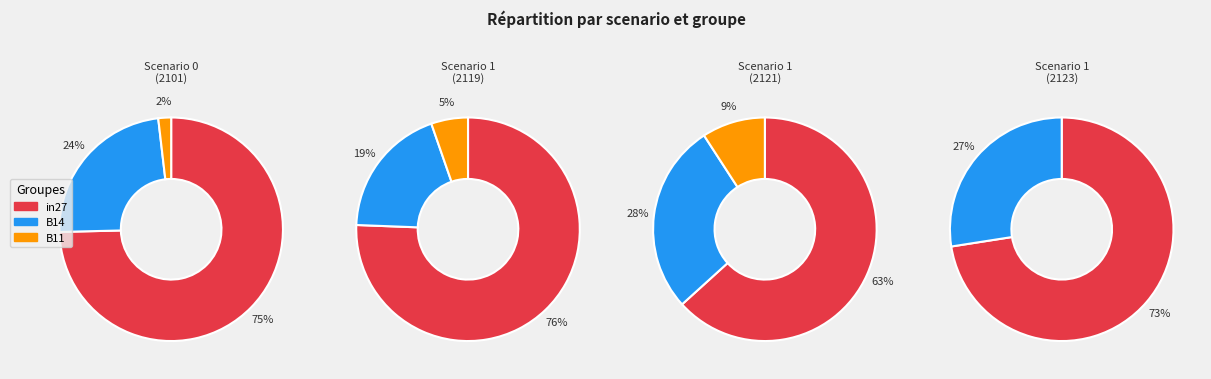

True or false: B14 accounts for 40% of the total.

False